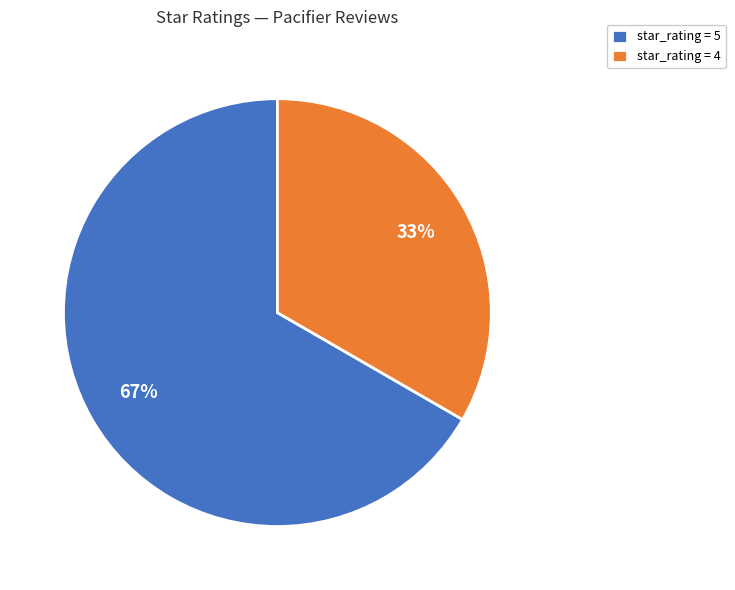

The star_rating = 4 slice represents 45% of the pie. True or false?

False